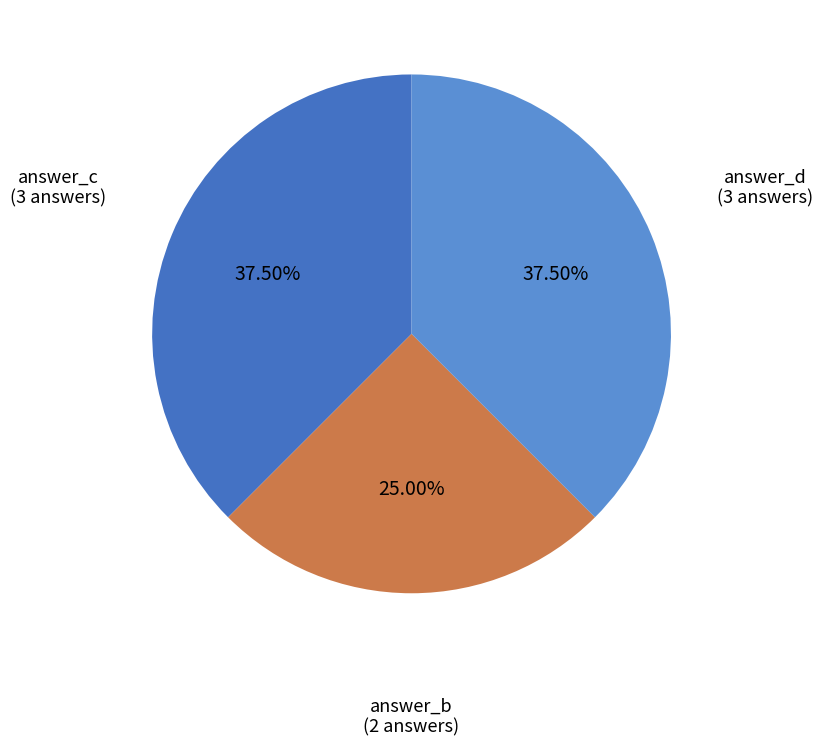

Does answer_b (2 answers) account for over 50% of the chart?

No